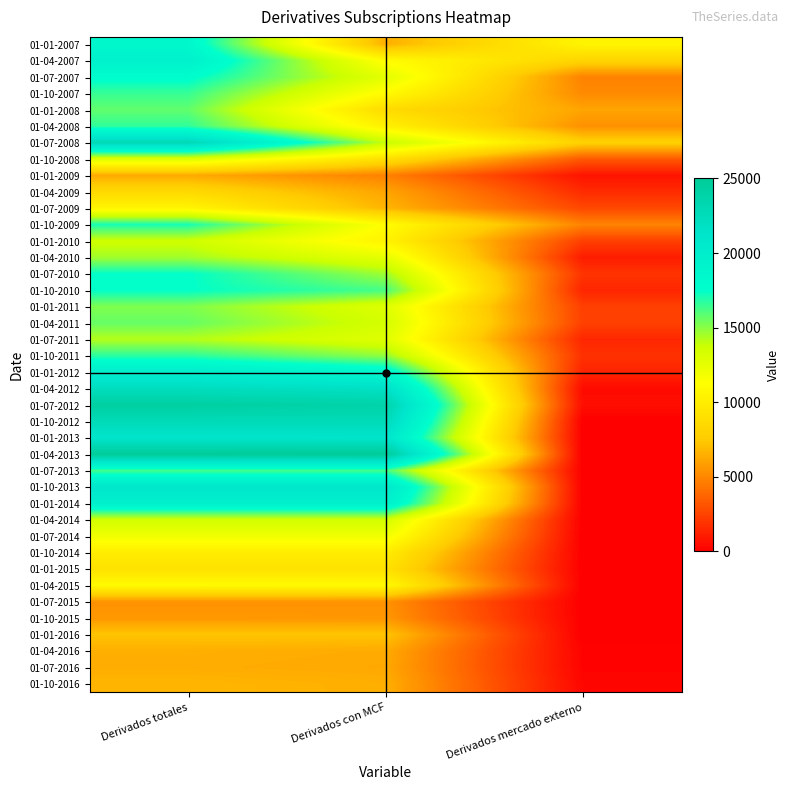

At which category does the chart reach its peak across all series?

Derivados con MCF